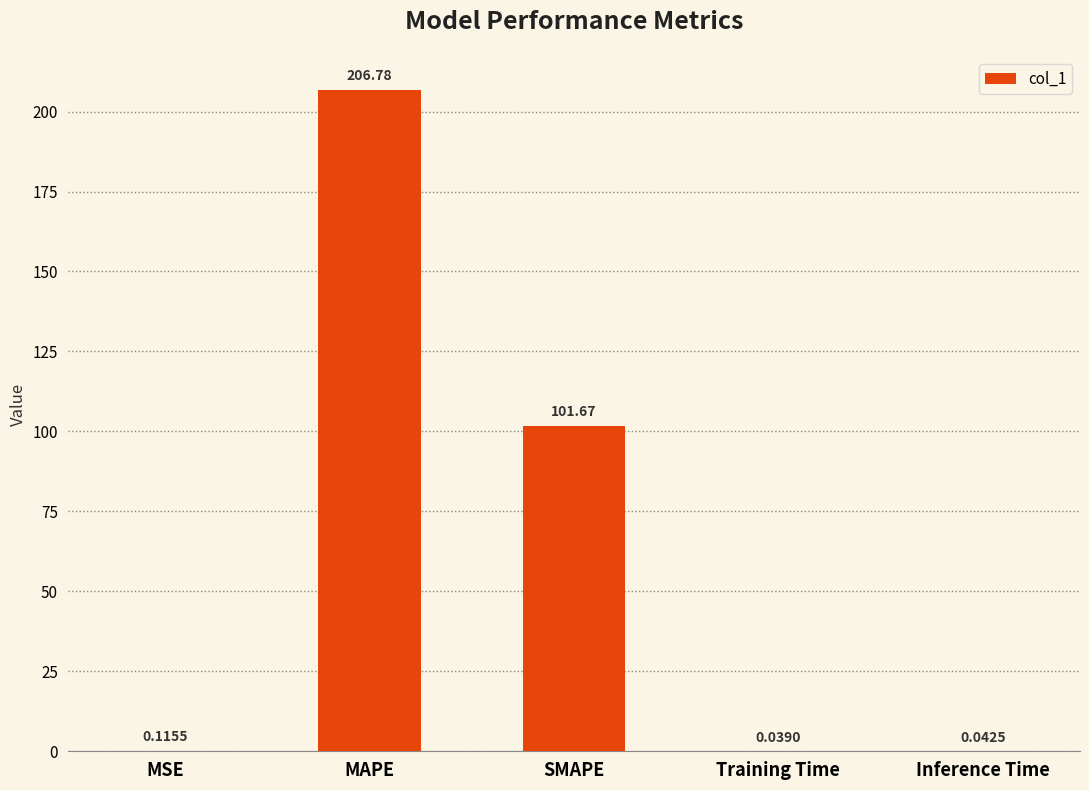

The chart shows a value of 130.9 at MAPE. True or false?

False